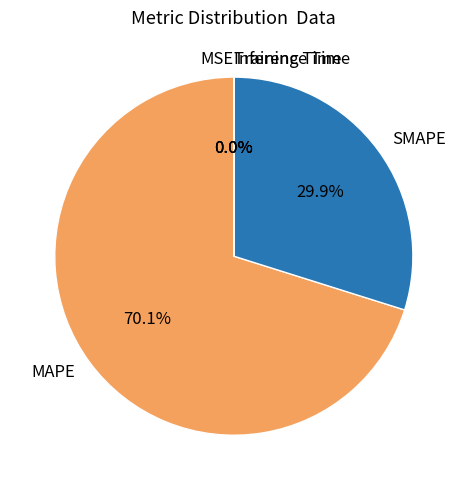

What percentage do MAPE and SMAPE together represent?

100.0%